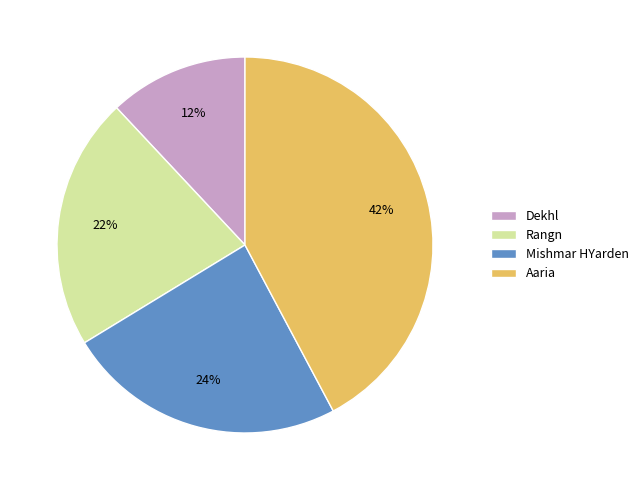

Is there any slice that represents more than half of the pie?

No